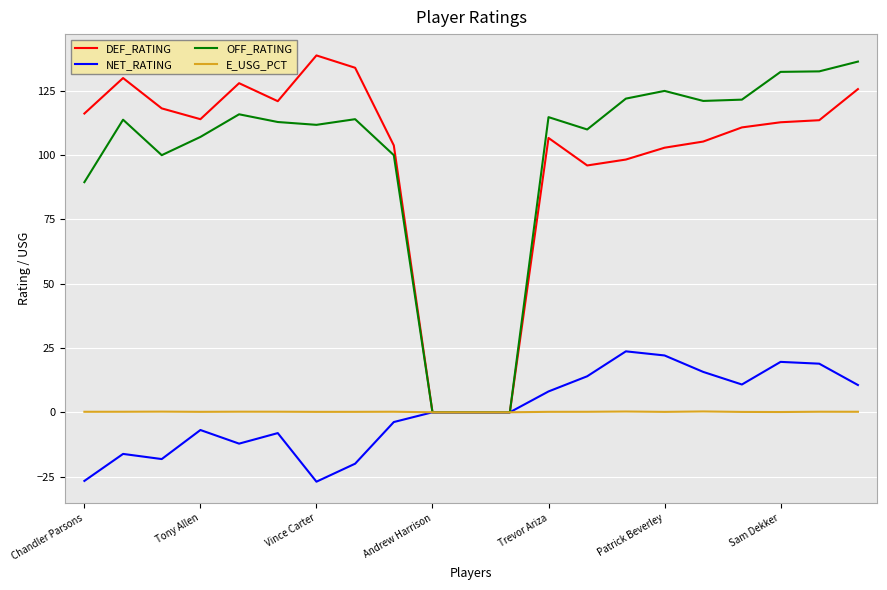

What is the highest value of the OFF_RATING series?

136.4